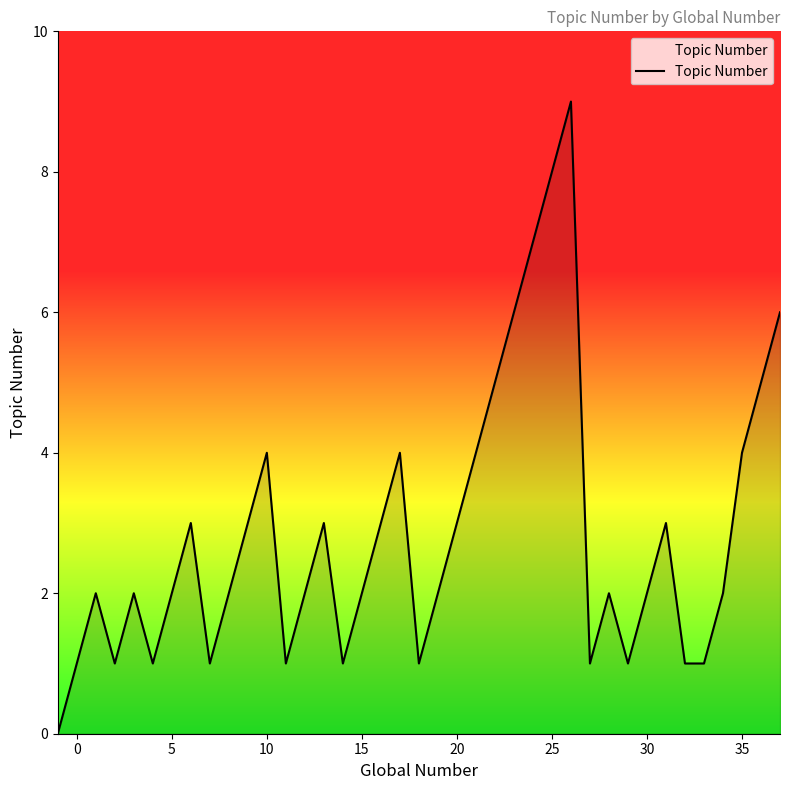

Does the chart display data point markers on the line(s)?

No